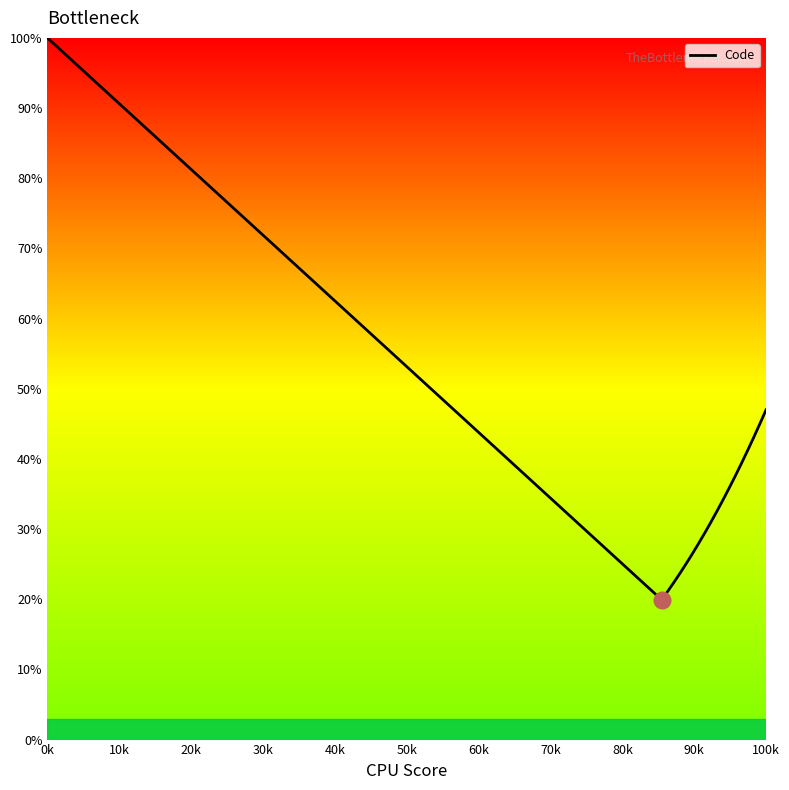

What is the difference between the maximum and minimum values?

80.1